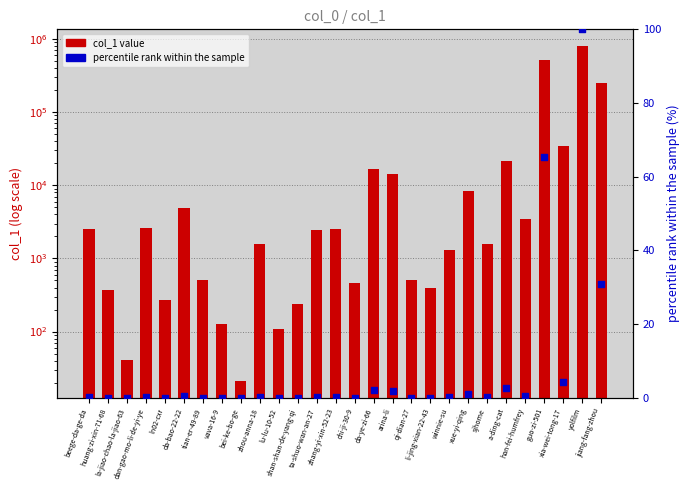

Which series contains the highest Y value?

col_1 value